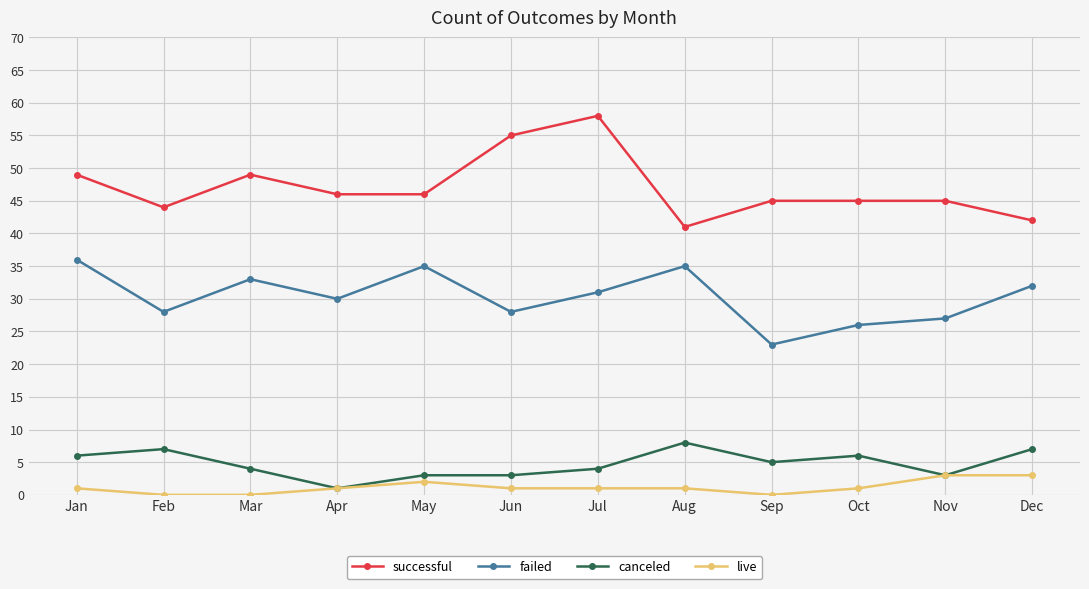

Reading left to right, what are all the values shown in this chart?

successful: 49	44	49	46	46	55	58	41	45	45	45	42
failed: 36	28	33	30	35	28	31	35	23	26	27	32
canceled: 6	7	4	1	3	3	4	8	5	6	3	7
live: 1	0	0	1	2	1	1	1	0	1	3	3